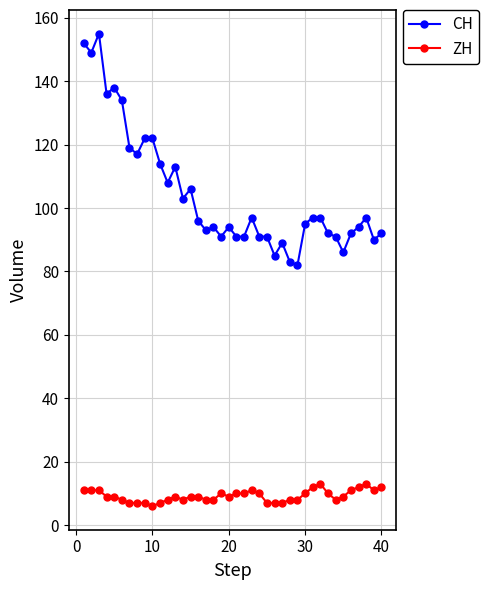

True or false: ZH has more than 0 interior local peaks.

True